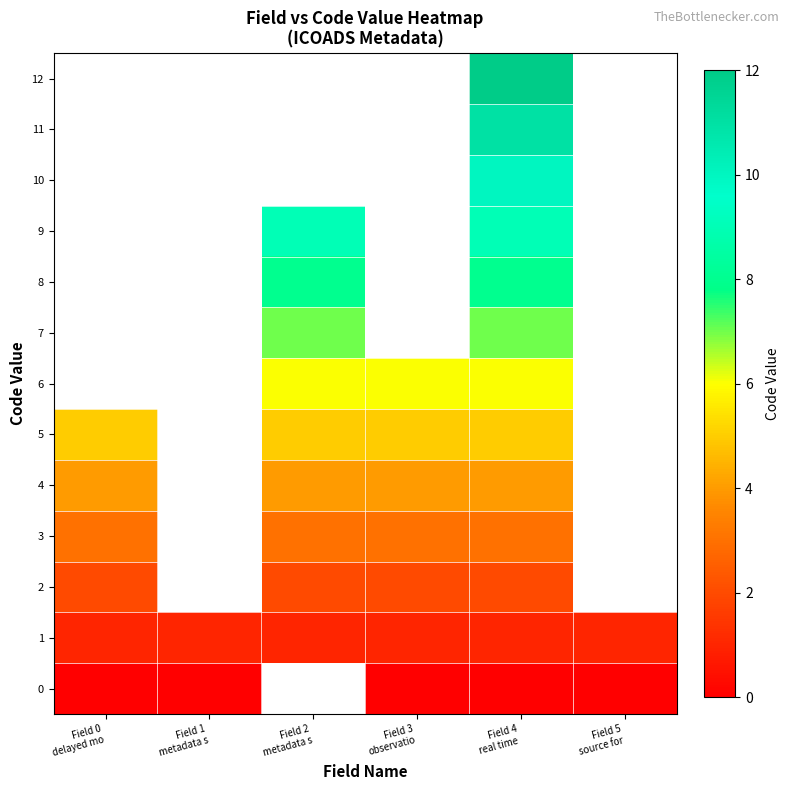

List the labels in order of 10 value, smallest first.

Field 0 delayed mo, Field 1 metadata s, Field 2 metadata s, Field 3 observatio, Field 4 real time, Field 5 source for